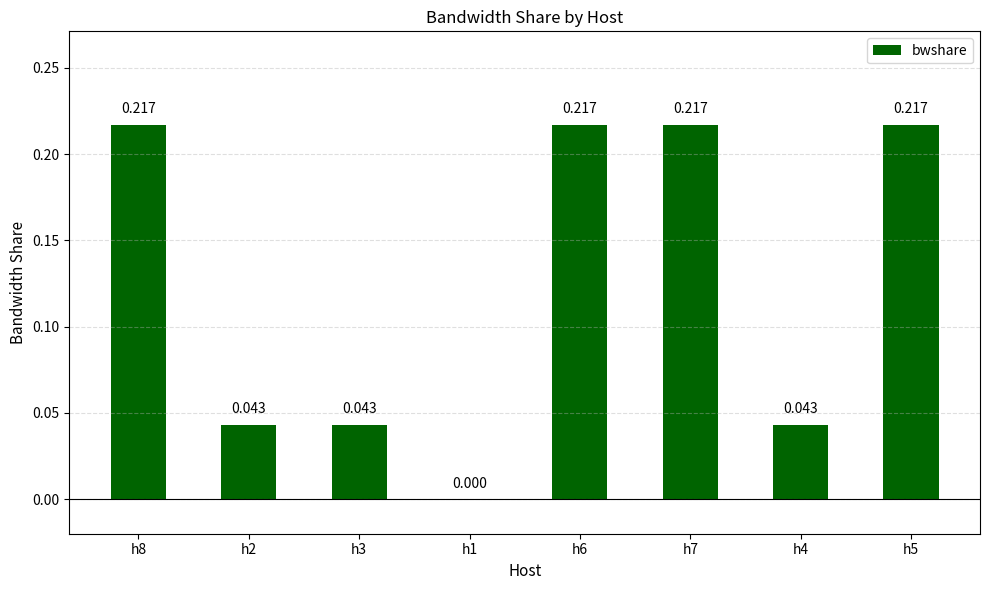

How many data points are above 0?

7